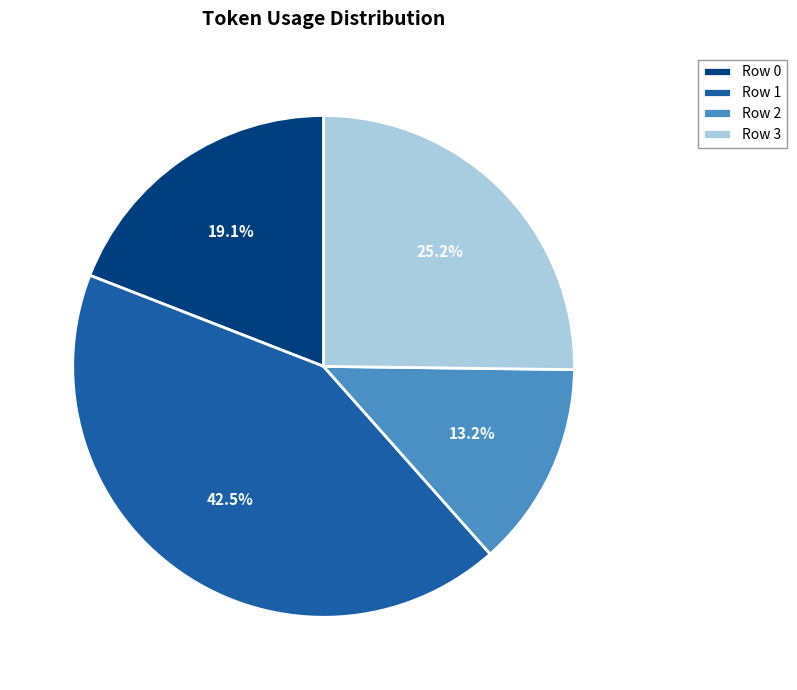

Approximately how many times larger is the value at Row 2 compared to Row 0?

0.7